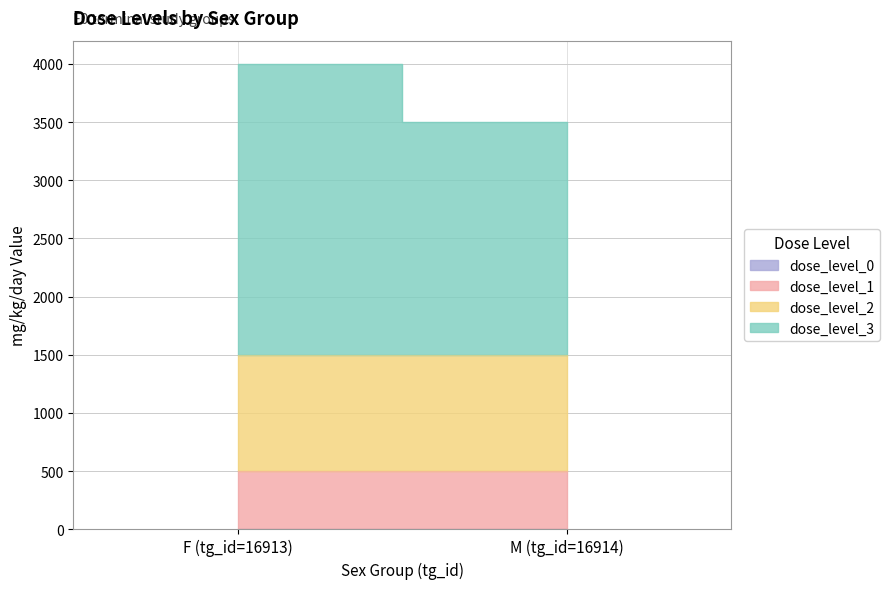

What is the value of the dose_level_3 point at the 1st from the left?

2500